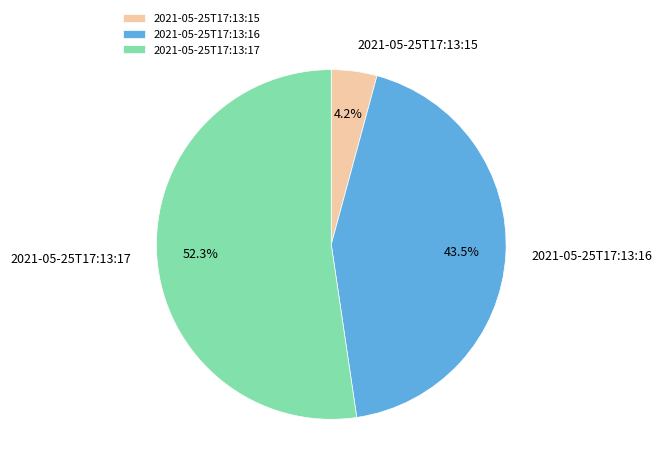

What is the ratio of the value at 2021-05-25T17:13:15 to the value at 2021-05-25T17:13:16?

0.1